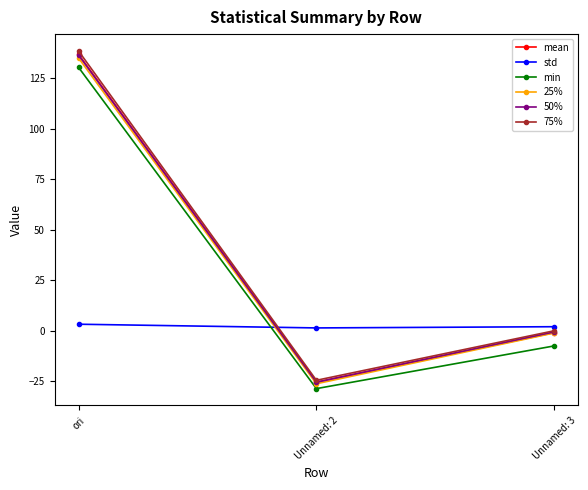

The value of 50% at ori is 83.1. True or false?

False